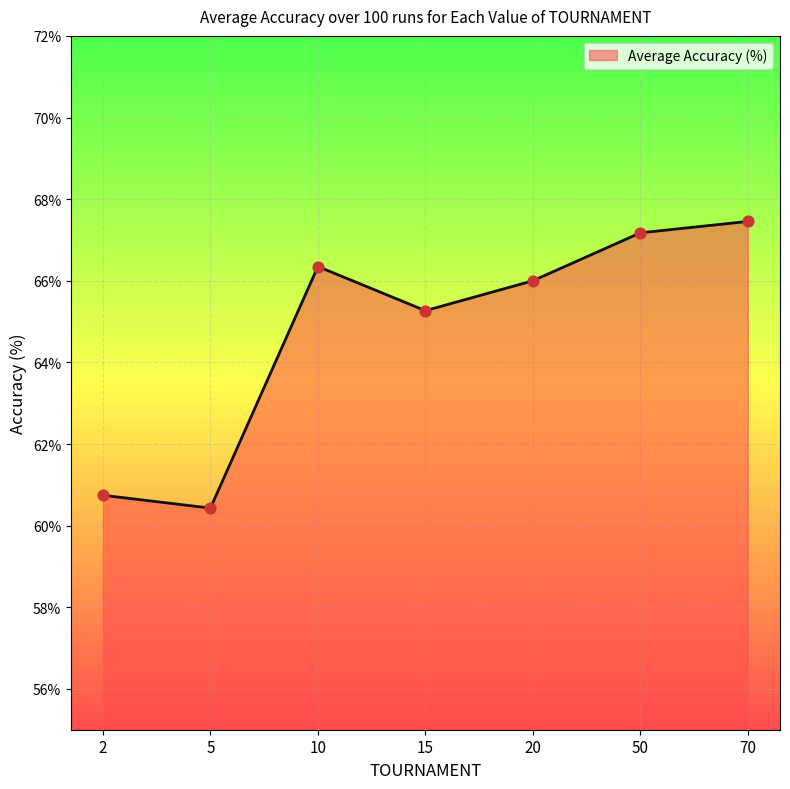

Which has a higher value, 5 or 2?

2